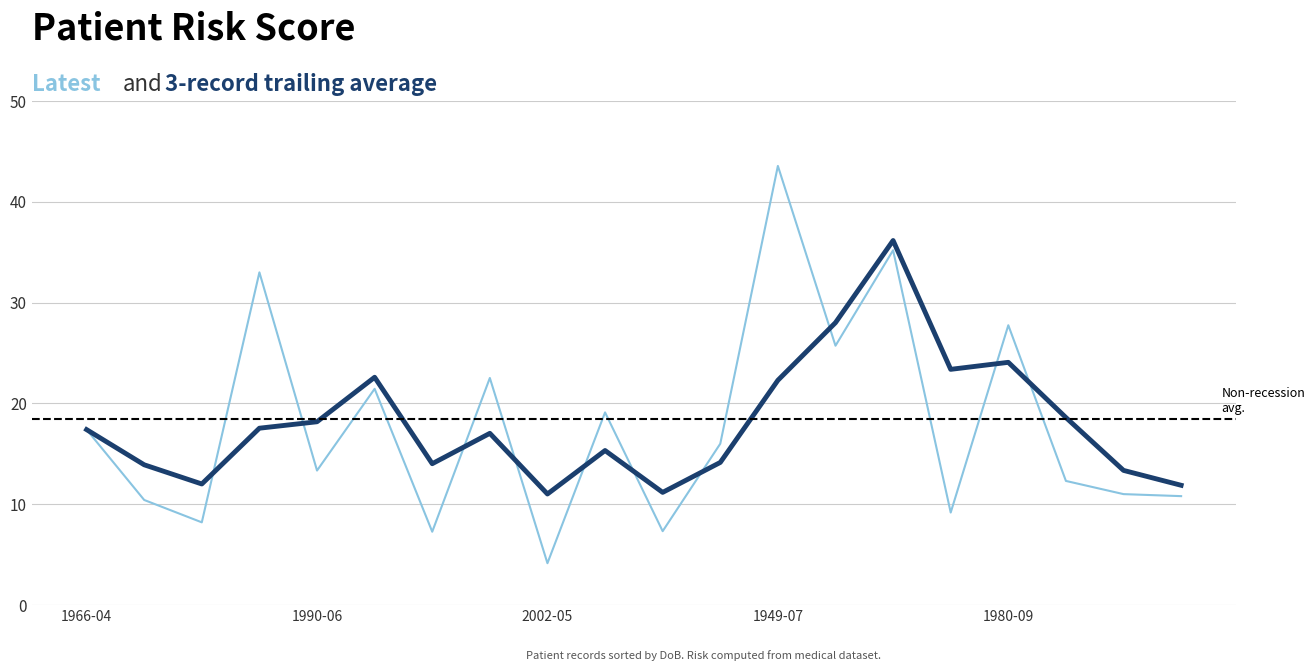

What is the maximum value shown in the chart?

43.6